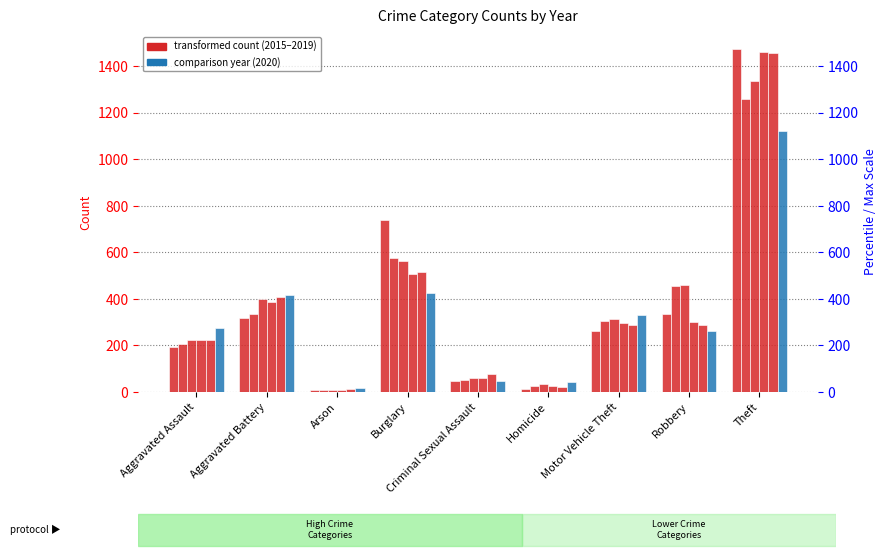

Where does the 2015 series first go above 263?

Aggravated Battery